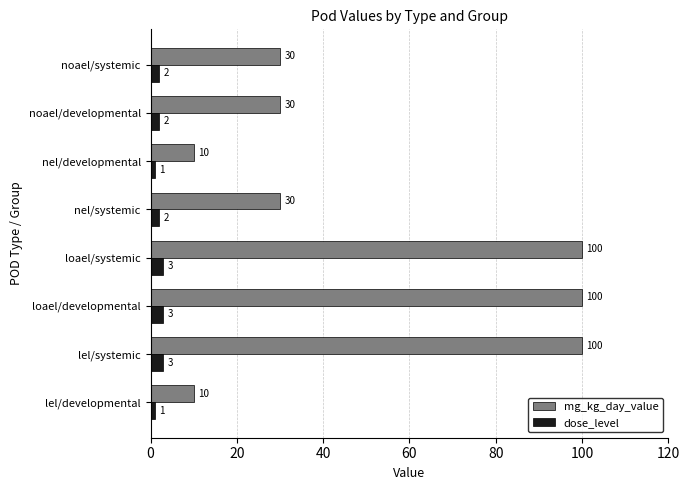

What is the difference between the highest and lowest values at nel/developmental?

9